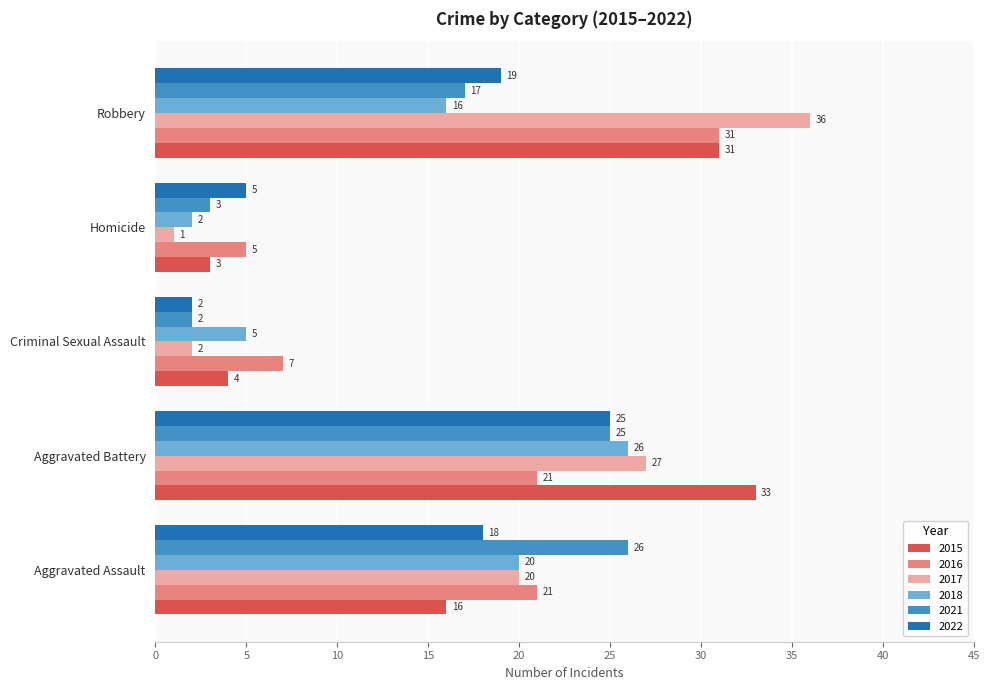

At how many categories does at least one series exceed 29?

2